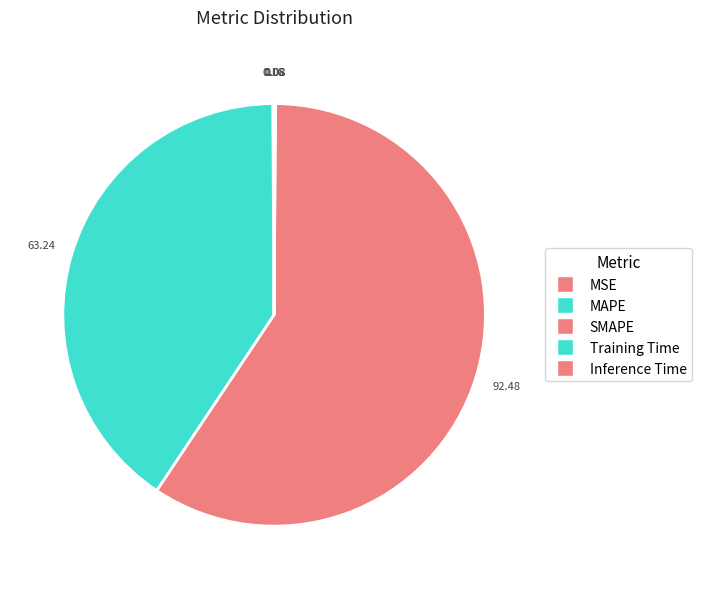

Does SMAPE account for over 50% of the chart?

Yes